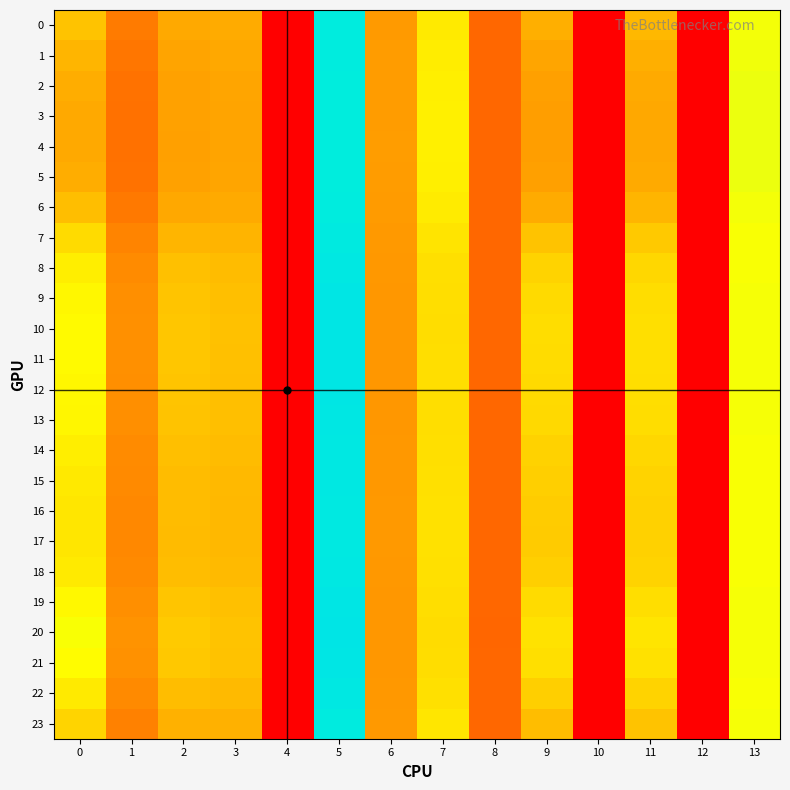

Reading right to left, what are all the values shown in this chart?

0: 13=16.3	12=0.0	11=11.9	10=0.0	9=11.3	8=5.5	7=14.9	6=9.9	5=25.4	4=0.0	3=11.1	2=11.0	1=7.2	0=12.5
1: 13=16.4	12=0.0	11=11.4	10=0.0	9=10.7	8=5.5	7=15.0	6=9.9	5=25.2	4=0.0	3=10.9	2=10.6	1=6.8	0=11.7
2: 13=16.5	12=0.0	11=11.0	10=0.0	9=10.3	8=5.5	7=15.2	6=10.0	5=25.2	4=0.0	3=10.7	2=10.4	1=6.5	0=11.2
3: 13=16.5	12=0.0	11=10.9	10=0.0	9=10.1	8=5.5	7=15.2	6=10.0	5=25.2	4=0.0	3=10.7	2=10.3	1=6.4	0=11.0
4: 13=16.5	12=0.0	11=10.9	10=0.0	9=10.1	8=5.5	7=15.2	6=10.0	5=25.2	4=0.0	3=10.7	2=10.3	1=6.4	0=11.0
5: 13=16.5	12=0.0	11=11.0	10=0.0	9=10.3	8=5.5	7=15.2	6=10.0	5=25.2	4=0.0	3=10.7	2=10.4	1=6.5	0=11.2
6: 13=16.4	12=0.0	11=11.7	10=0.0	9=11.1	8=5.5	7=14.9	6=9.9	5=25.3	4=0.0	3=11.0	2=10.9	1=7.0	0=12.2
7: 13=16.3	12=0.0	11=12.9	10=0.0	9=12.5	8=5.5	7=14.5	6=9.7	5=25.8	4=0.0	3=11.6	2=11.7	1=8.0	0=14.0
8: 13=16.2	12=0.0	11=13.7	10=0.0	9=13.5	8=5.5	7=14.2	6=9.6	5=26.3	4=0.0	3=12.1	2=12.3	1=8.6	0=15.2
9: 13=16.3	12=0.0	11=14.1	10=0.0	9=13.9	8=5.5	7=14.1	6=9.6	5=26.5	4=0.0	3=12.3	2=12.6	1=8.9	0=15.7
10: 13=16.3	12=0.0	11=14.2	10=0.0	9=14.1	8=5.5	7=14.1	6=9.6	5=26.6	4=0.0	3=12.4	2=12.7	1=9.0	0=15.8
11: 13=16.3	12=0.0	11=14.2	10=0.0	9=14.0	8=5.5	7=14.1	6=9.6	5=26.6	4=0.0	3=12.4	2=12.7	1=8.9	0=15.8
12: 13=16.3	12=0.0	11=14.1	10=0.0	9=13.9	8=5.5	7=14.1	6=9.6	5=26.5	4=0.0	3=12.3	2=12.6	1=8.9	0=15.7
13: 13=16.3	12=0.0	11=14.1	10=0.0	9=13.9	8=5.5	7=14.2	6=9.6	5=26.5	4=0.0	3=12.3	2=12.6	1=8.8	0=15.6
14: 13=16.2	12=0.0	11=13.7	10=0.0	9=13.5	8=5.5	7=14.2	6=9.6	5=26.2	4=0.0	3=12.1	2=12.3	1=8.6	0=15.1
15: 13=16.2	12=0.0	11=13.5	10=0.0	9=13.2	8=5.5	7=14.3	6=9.6	5=26.1	4=0.0	3=12.0	2=12.2	1=8.4	0=14.8
16: 13=16.2	12=0.0	11=13.4	10=0.0	9=13.1	8=5.5	7=14.3	6=9.7	5=26.0	4=0.0	3=11.9	2=12.1	1=8.3	0=14.7
17: 13=16.2	12=0.0	11=13.3	10=0.0	9=13.0	8=5.5	7=14.4	6=9.7	5=26.0	4=0.0	3=11.9	2=12.0	1=8.3	0=14.6
18: 13=16.2	12=0.0	11=13.5	10=0.0	9=13.3	8=5.5	7=14.3	6=9.6	5=26.1	4=0.0	3=12.0	2=12.2	1=8.4	0=14.9
19: 13=16.3	12=0.0	11=14.1	10=0.0	9=14.0	8=5.5	7=14.1	6=9.6	5=26.5	4=0.0	3=12.3	2=12.7	1=8.9	0=15.7
20: 13=16.3	12=0.0	11=14.5	10=0.0	9=14.4	8=5.5	7=14.0	6=9.5	5=26.8	4=0.0	3=12.6	2=13.0	1=9.2	0=16.2
21: 13=16.3	12=0.0	11=14.3	10=0.0	9=14.2	8=5.5	7=14.1	6=9.6	5=26.7	4=0.0	3=12.4	2=12.8	1=9.0	0=16.0
22: 13=16.2	12=0.0	11=13.5	10=0.0	9=13.2	8=5.5	7=14.3	6=9.6	5=26.1	4=0.0	3=12.0	2=12.2	1=8.4	0=14.8
23: 13=16.3	12=0.0	11=12.6	10=0.0	9=12.2	8=5.5	7=14.6	6=9.8	5=25.6	4=0.0	3=11.5	2=11.5	1=7.7	0=13.5